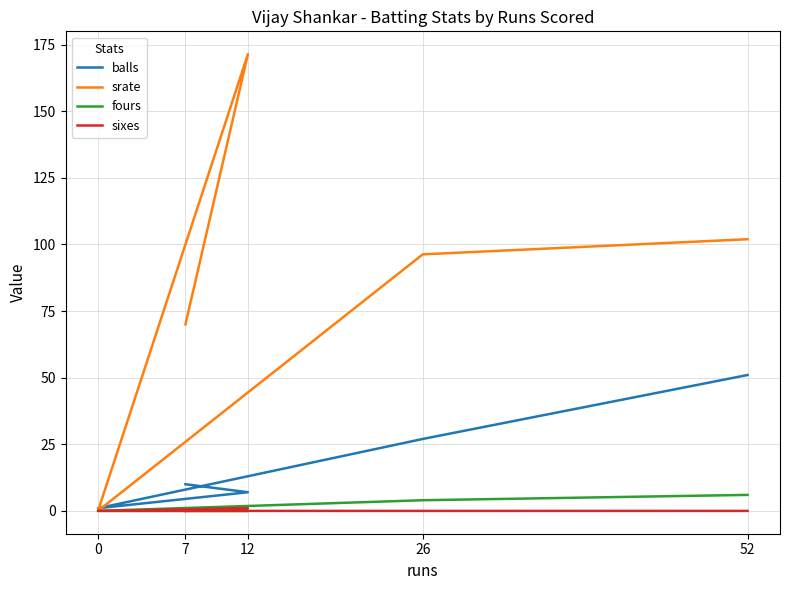

What is the highest value of the sixes series?

1.0